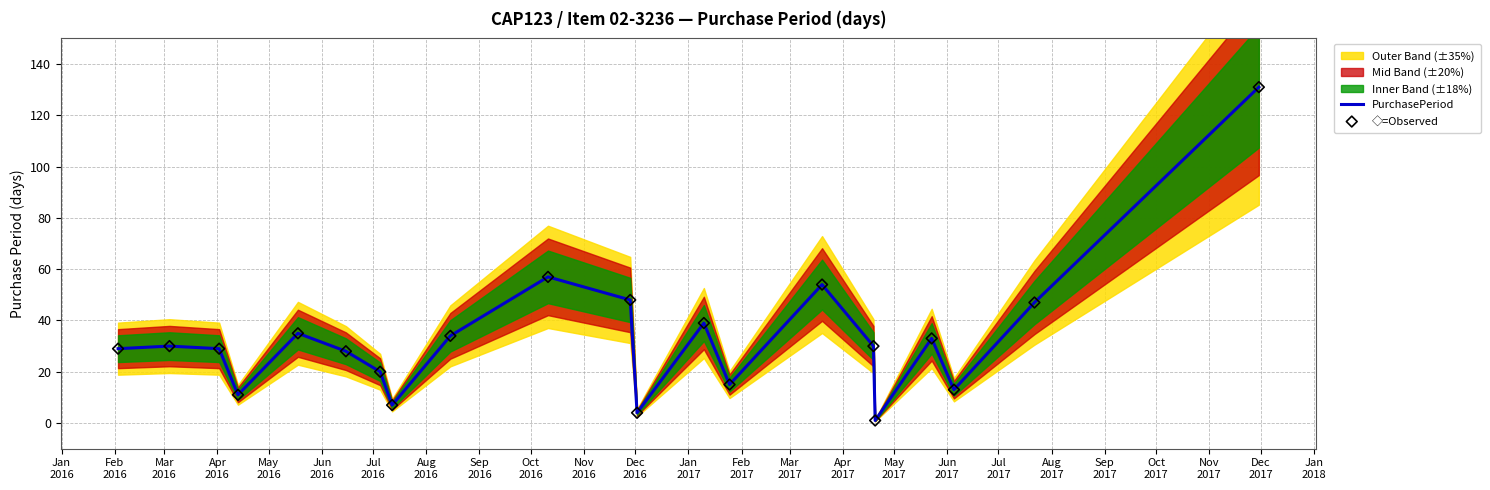

Which series has the largest total across all categories?

PurchasePeriod